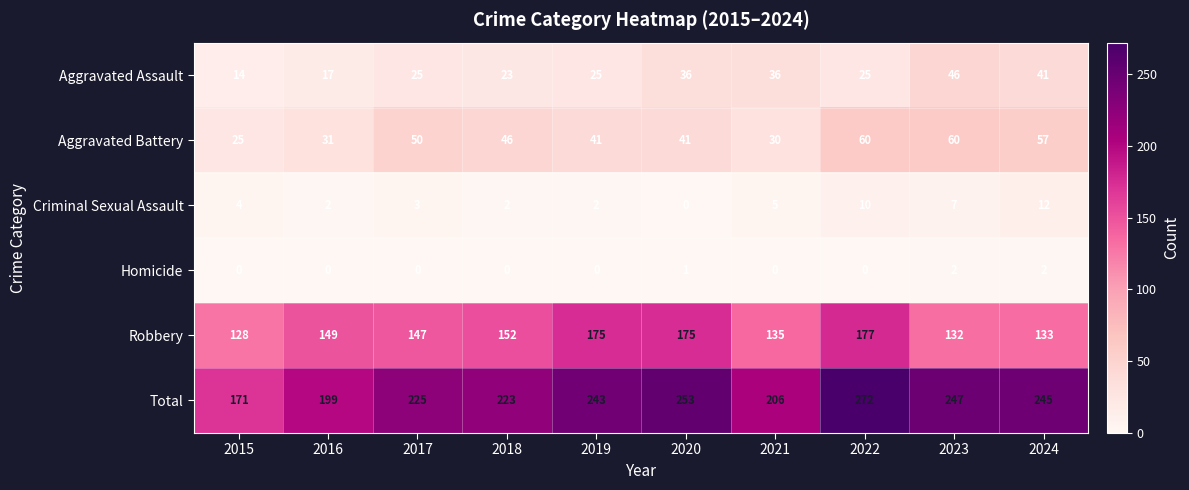

Which series has the largest total across all categories?

Total